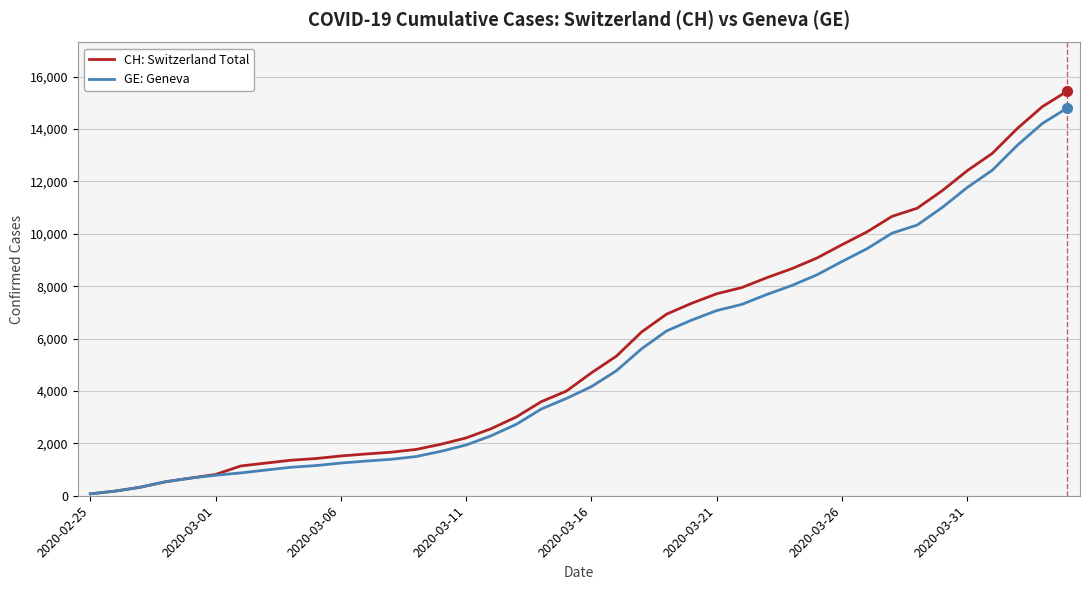

What is the difference between the maximum and second lowest values in the CH: Switzerland Total series?

15272